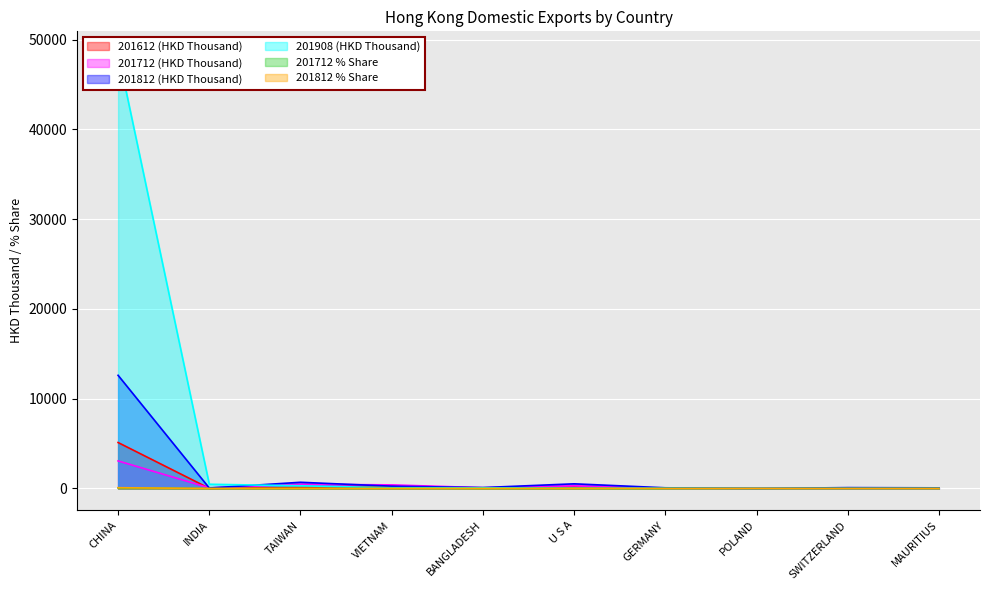

Which category has the lowest value across all series?

MAURITIUS